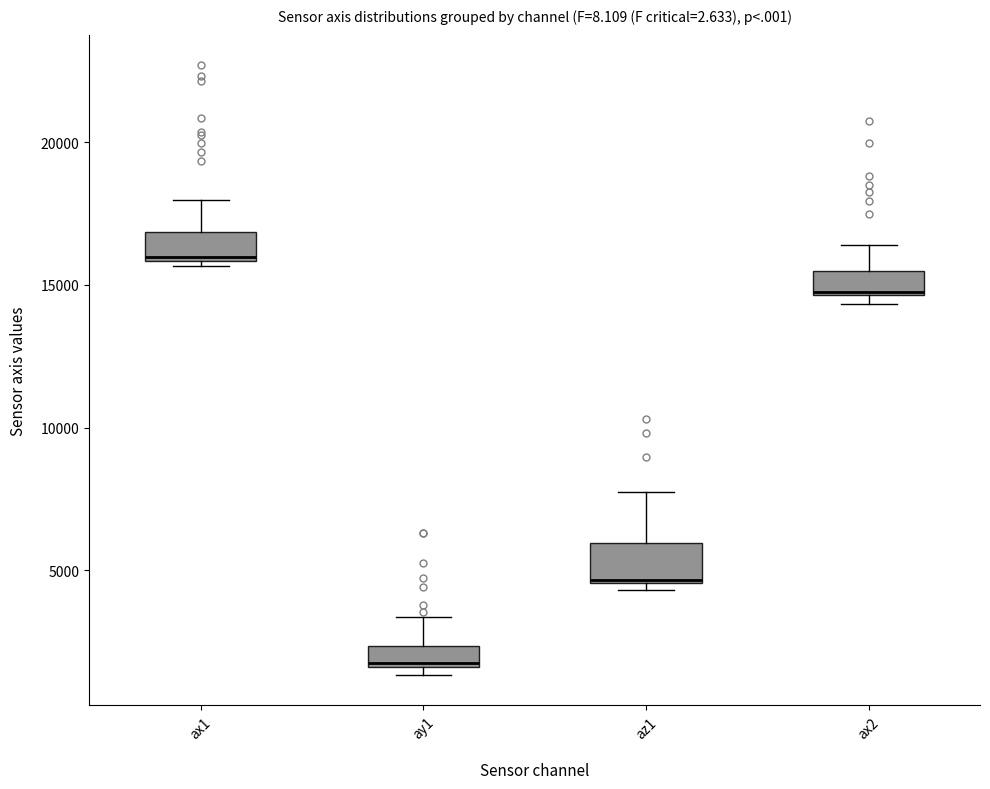

Where is the lower edge of the box for ax1 on the y-axis? The values are not printed on the chart, so give them approximately, as read against the axis.

16000